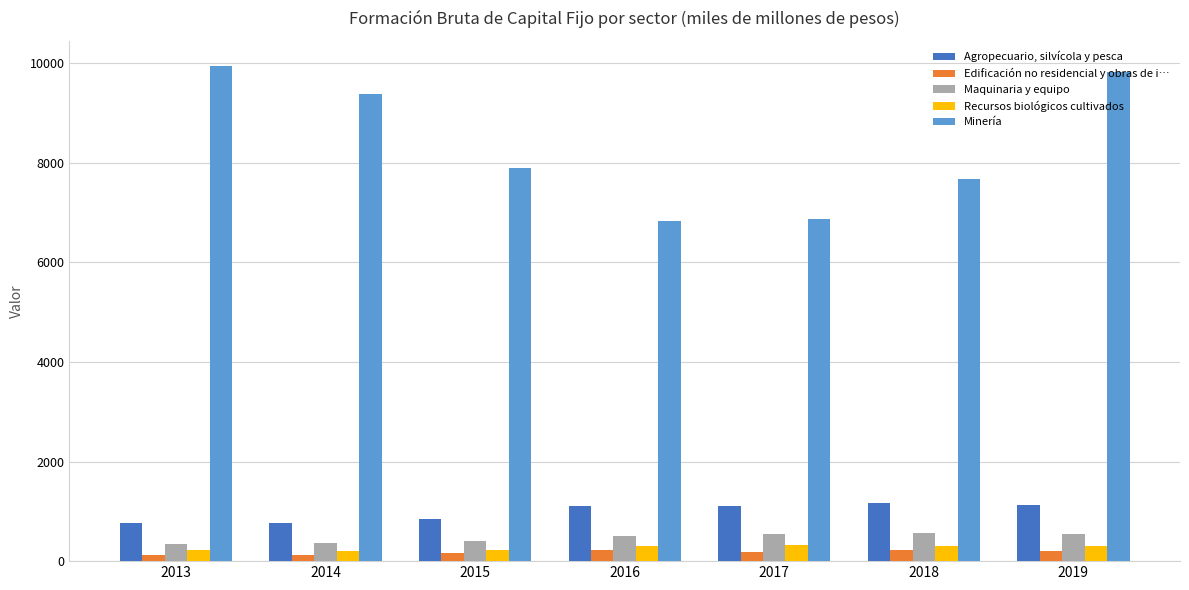

Is it true that Agropecuario, silvícola y pesca equals 1104 at 2016?

True